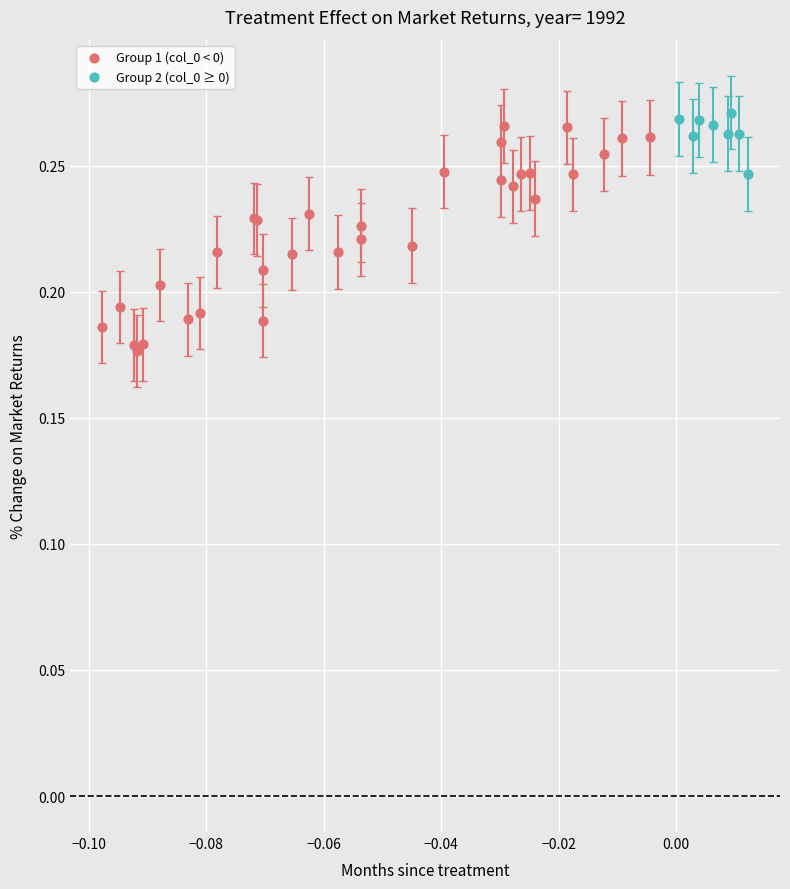

Which series has the largest Y range (max minus min)?

Group 1 (col_0 < 0)